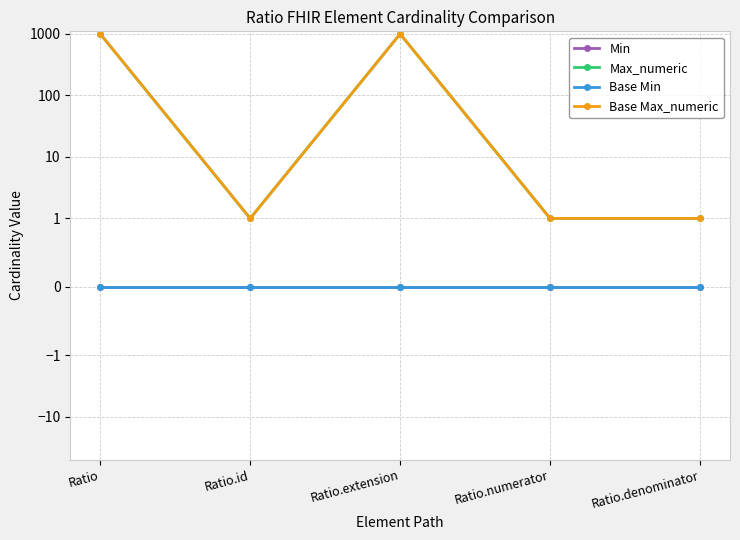

Where is the first local minimum for Base Max_numeric?

Ratio.id